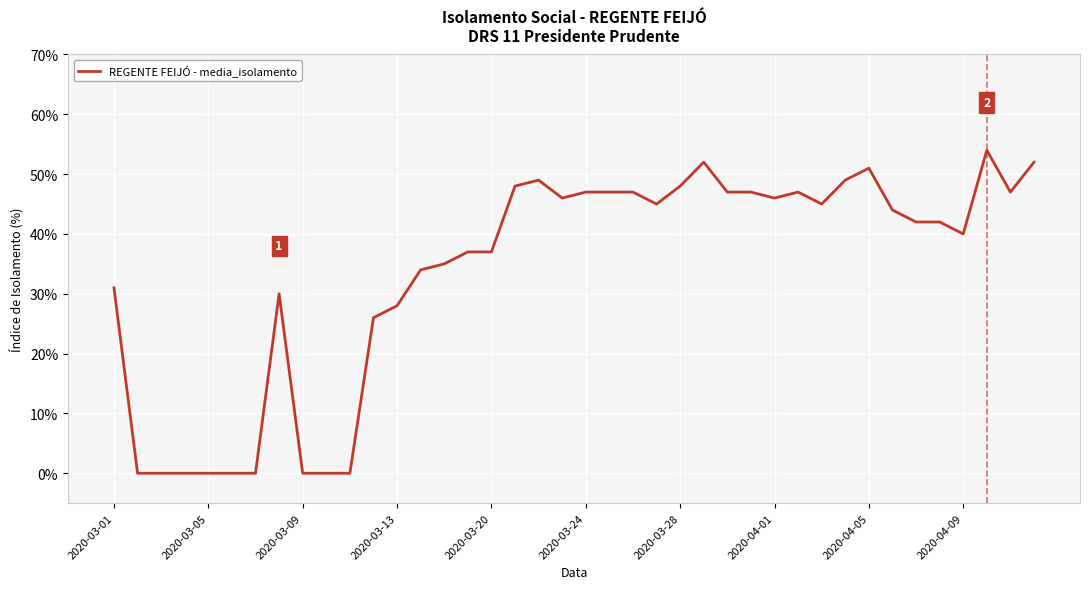

Count the number of data series in this chart.

1